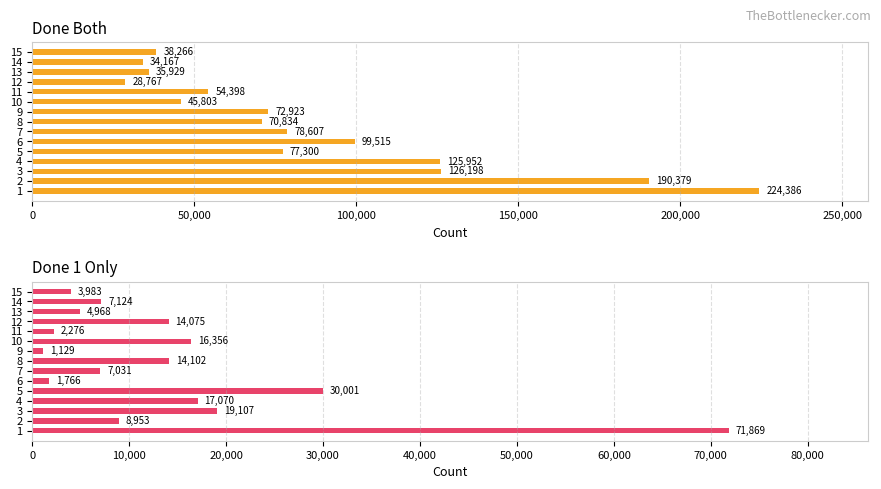

Rank the series by their average value, from highest to lowest.

Done Both, Done 1 Only